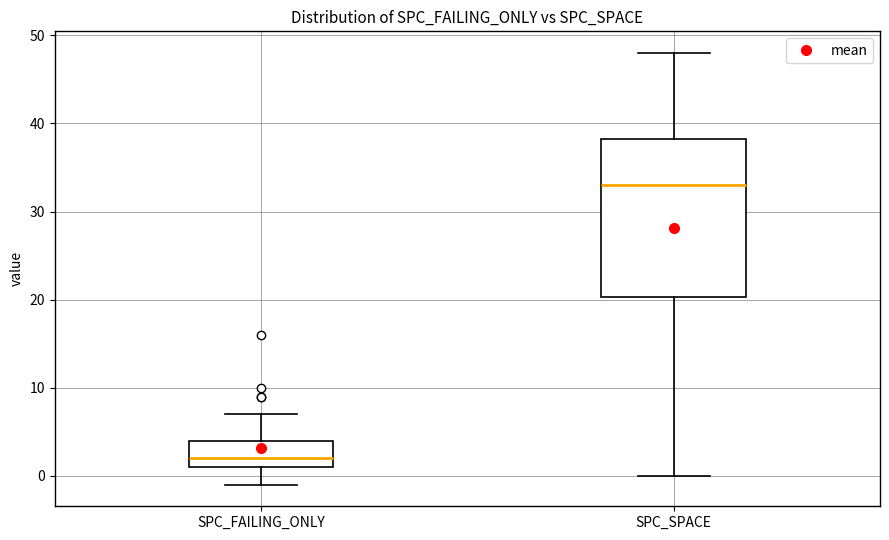

Reading left to right, transcribe this box plot: for each box, give where its median line is, the range the box spans, and where its two whiskers end, as read against the y-axis. The values are not printed on the chart, so give them approximately, as read against the axis.

SPC_FAILING_ONLY: median 2, box 1 to 4, whiskers -1 to 7
SPC_SPACE: median 33, box 20 to 38, whiskers 0 to 48